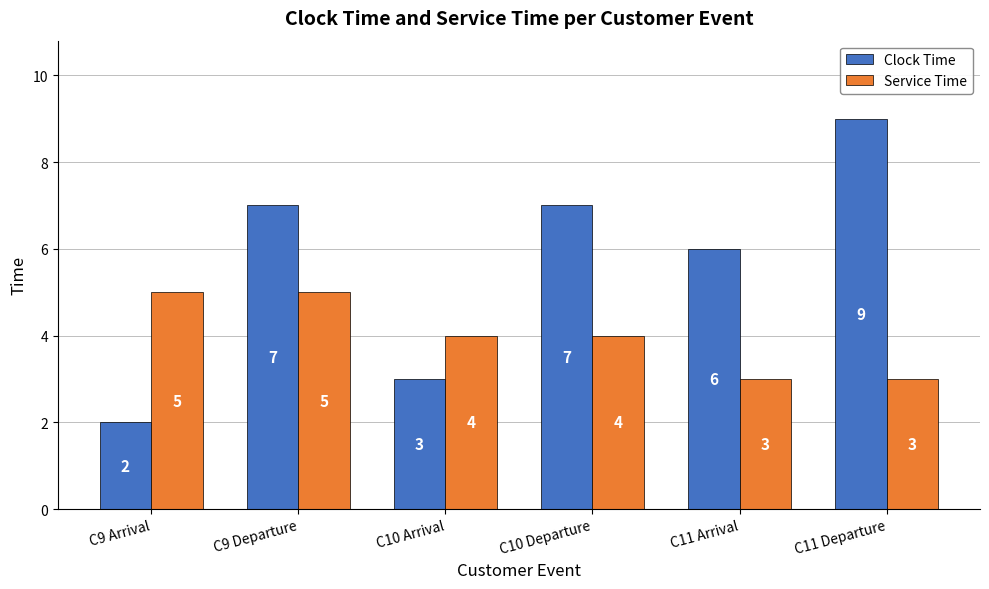

What are all the series names shown in the legend?

Clock Time, Service Time